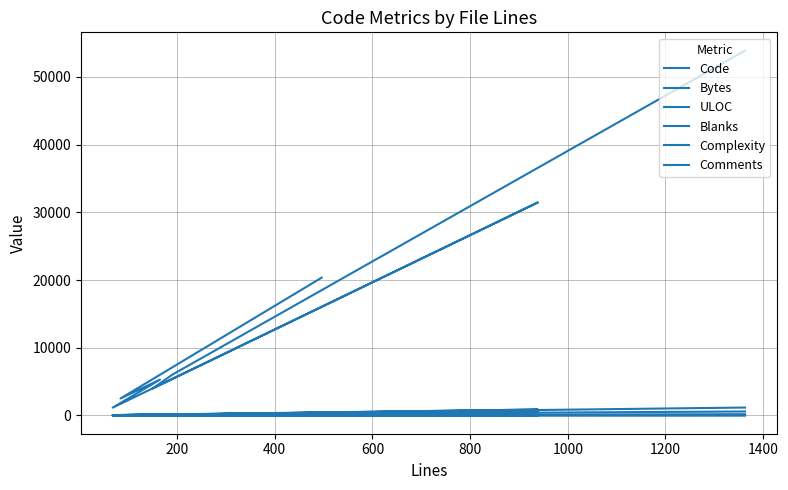

List the series in order of their peak value, lowest first.

Complexity, Comments, Blanks, ULOC, Code, Bytes